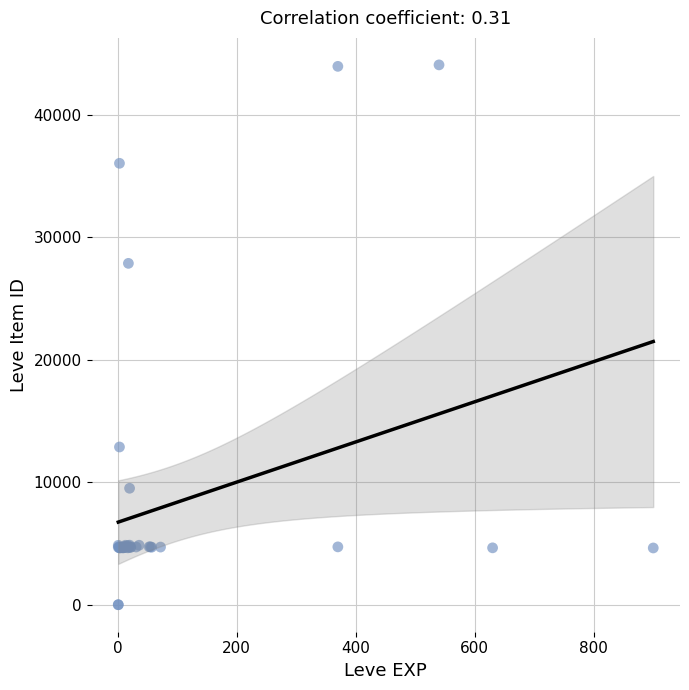

What Y value in the scatter plot is closest to 22048?

27884